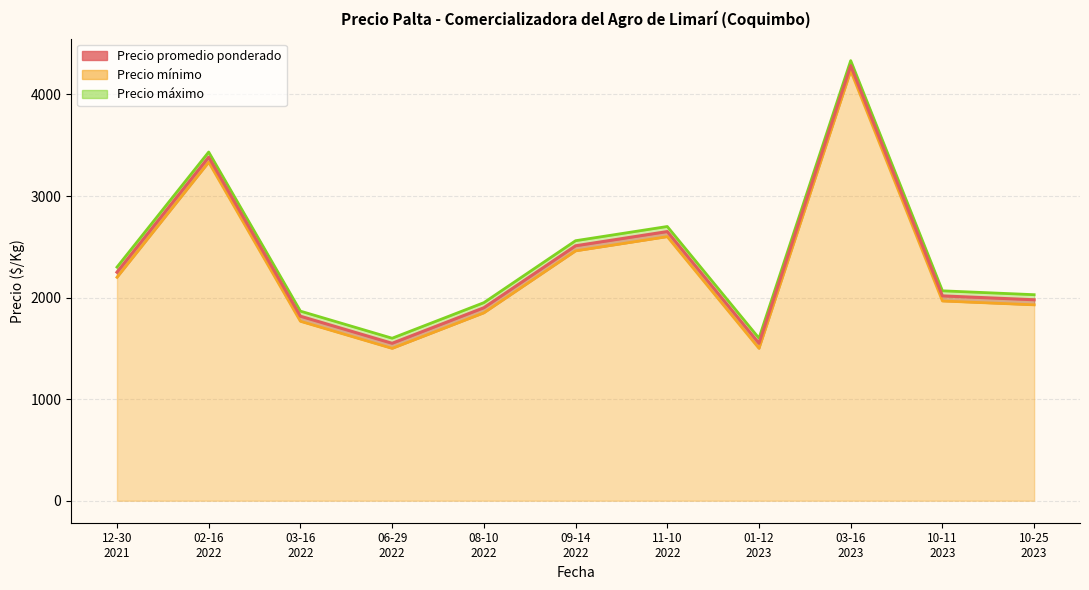

Reading right to left, extract all data points from this chart.

10-25
2023=1978.6	10-11
2023=2016.7	03-16
2023=4283.3	01-12
2023=1550.0	11-10
2022=2650.0	09-14
2022=2510.0	08-10
2022=1900.0	06-29
2022=1550.0	03-16
2022=1816.7	02-16
2022=3383.3	12-30
2021=2250.0